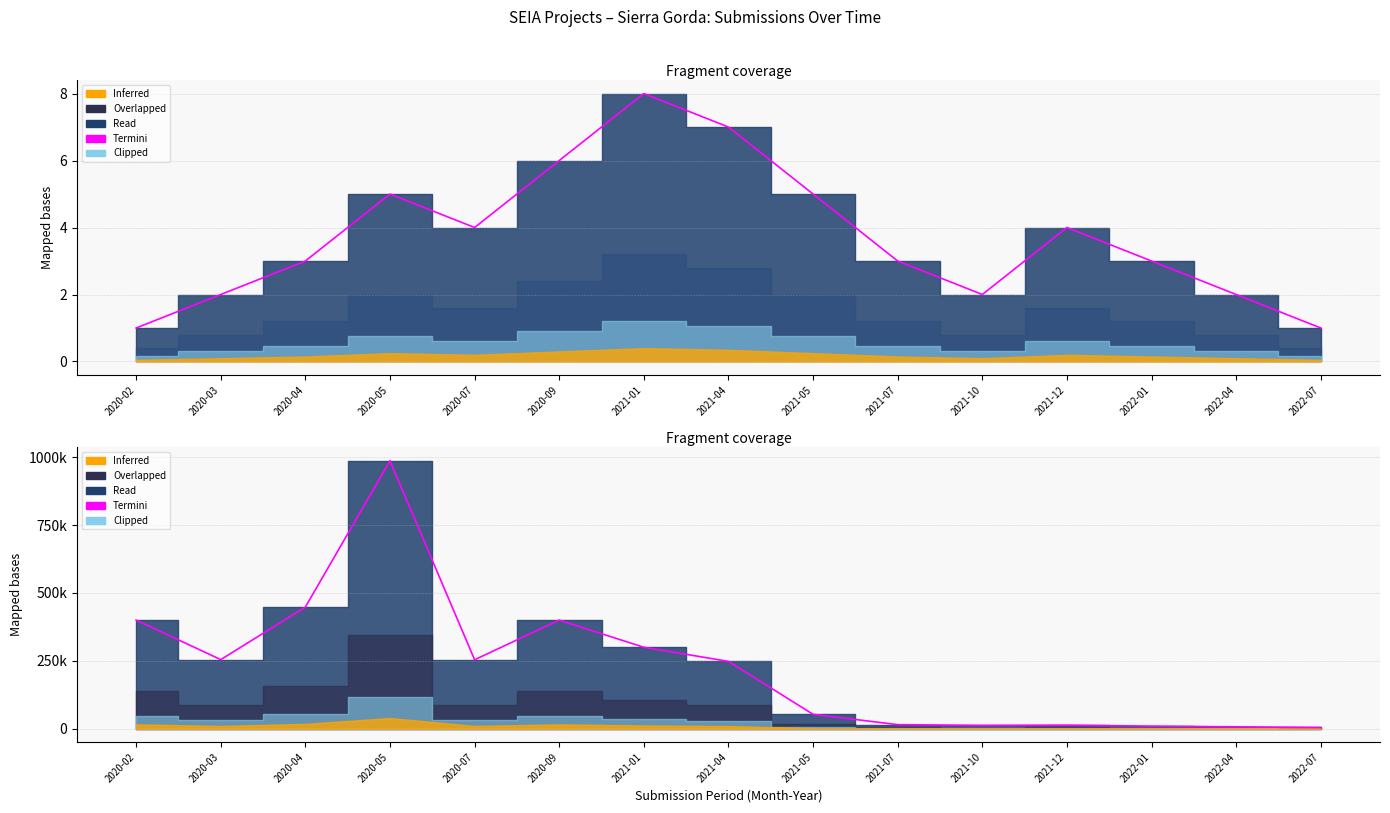

Rank the categories by value from lowest to highest.

2022-07, 2022-04, 2022-01, 2021-10, 2021-12, 2021-07, 2021-05, 2021-04, 2020-07, 2020-03, 2021-01, 2020-02, 2020-09, 2020-04, 2020-05